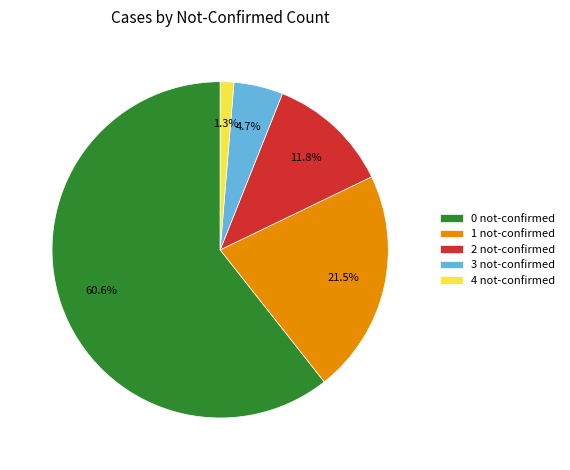

How many segments does this pie chart have?

5